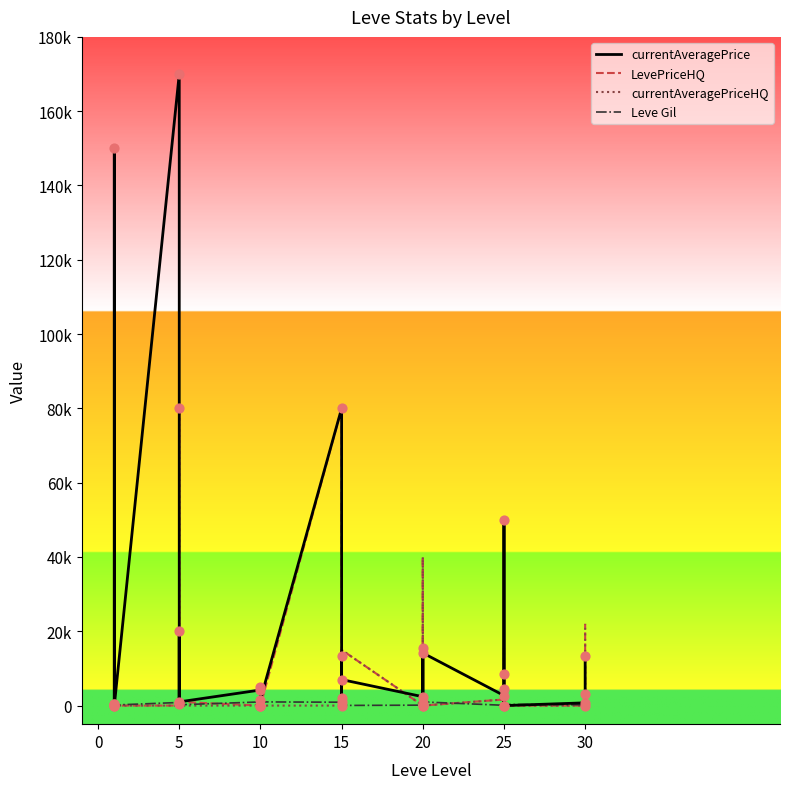

Which series reaches the maximum Y coordinate?

currentAveragePrice